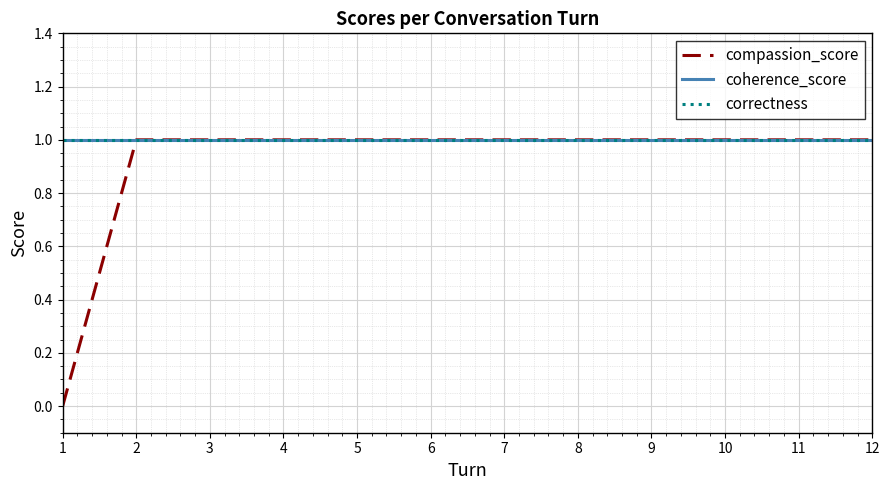

Is this an area chart (filled region under the line)?

No